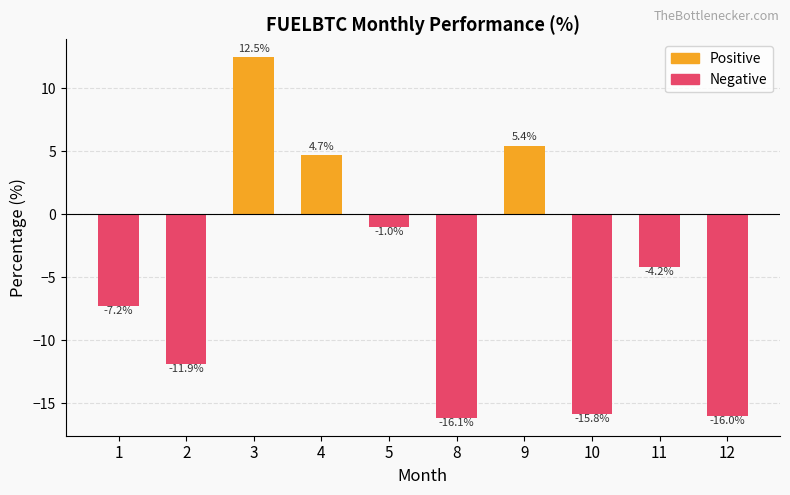

Is it true that the value at 8 is -16.1?

True